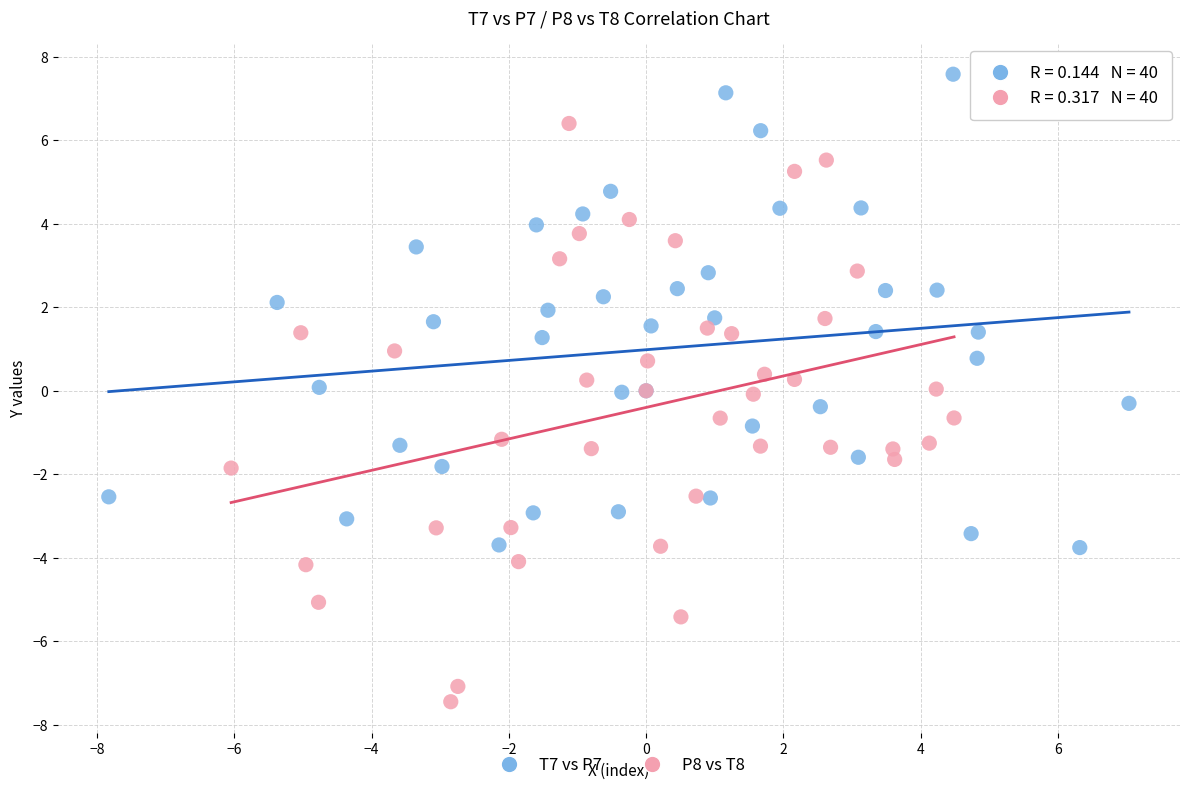

Which series contains the lowest Y value?

P8 vs T8